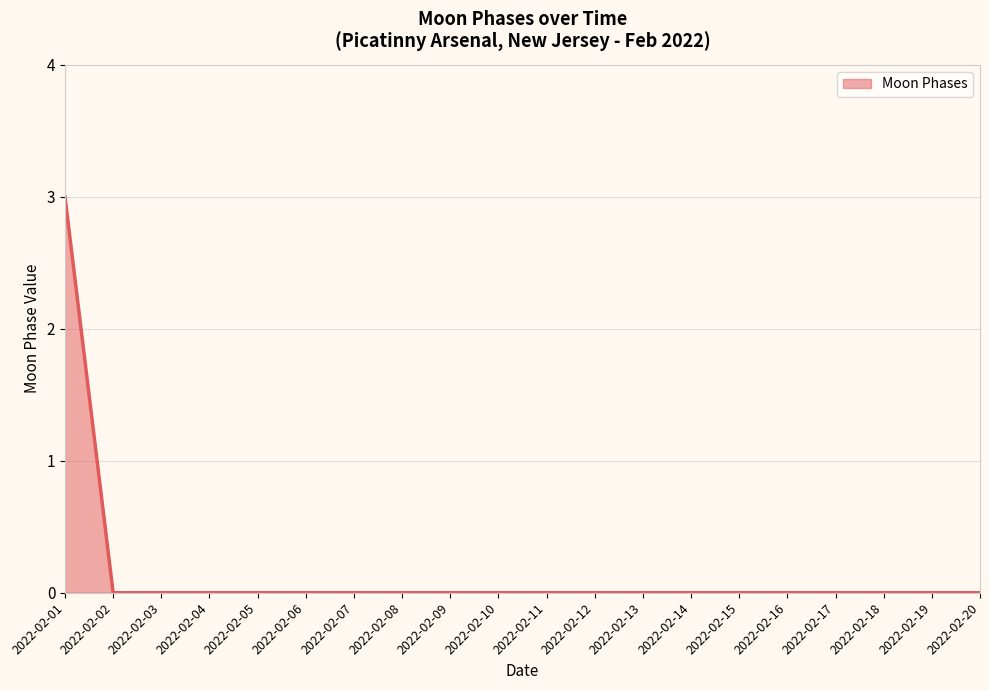

What is the maximum value shown in the chart?

3